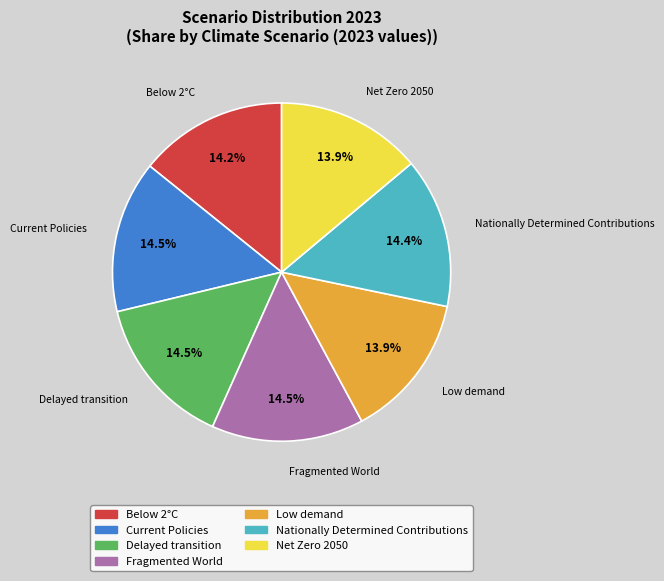

What percentage is NOT represented by Nationally Determined Contributions?

85.6%